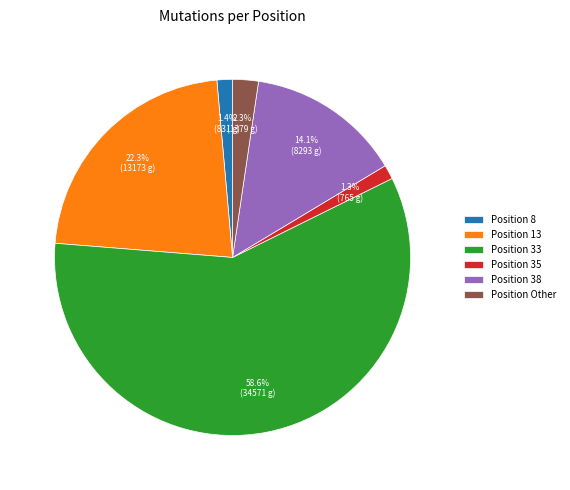

Does any single category account for the majority?

Yes